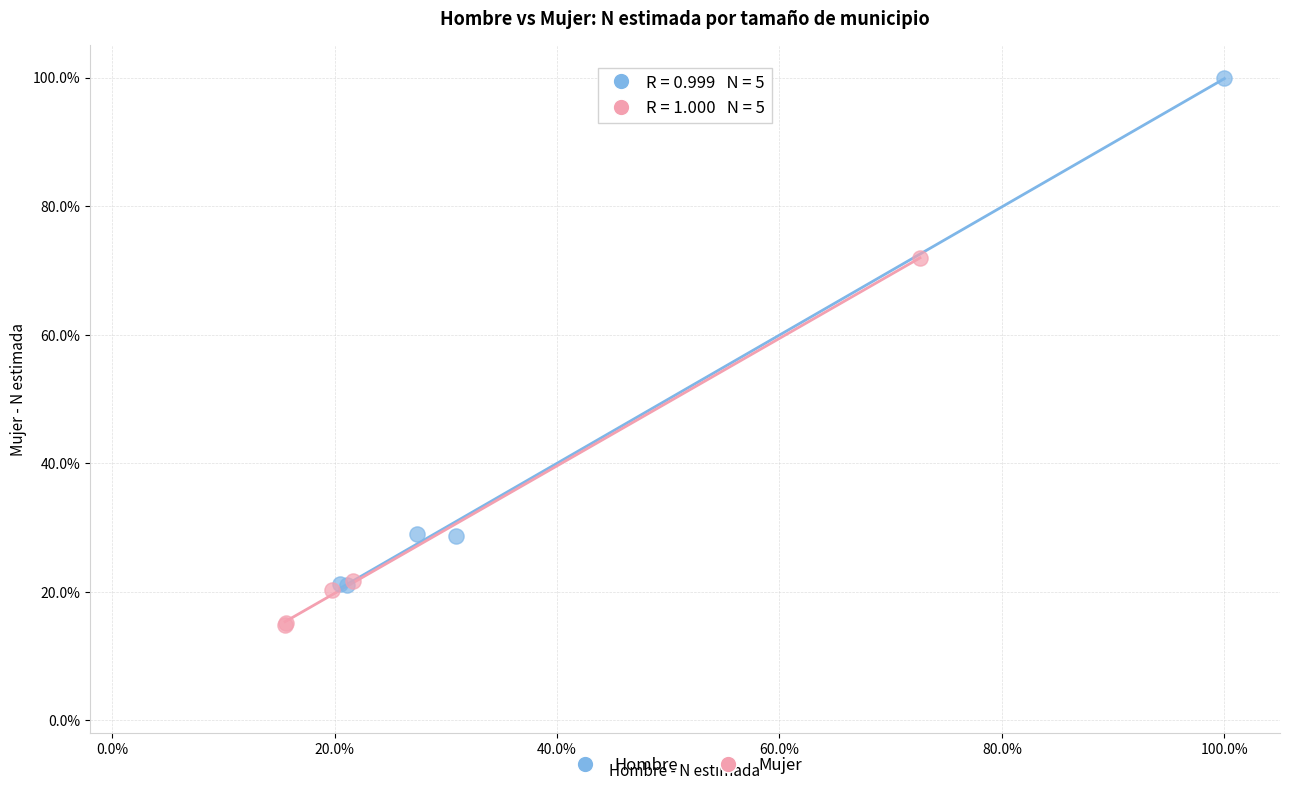

What are all the series names shown in the legend?

Hombre, Mujer